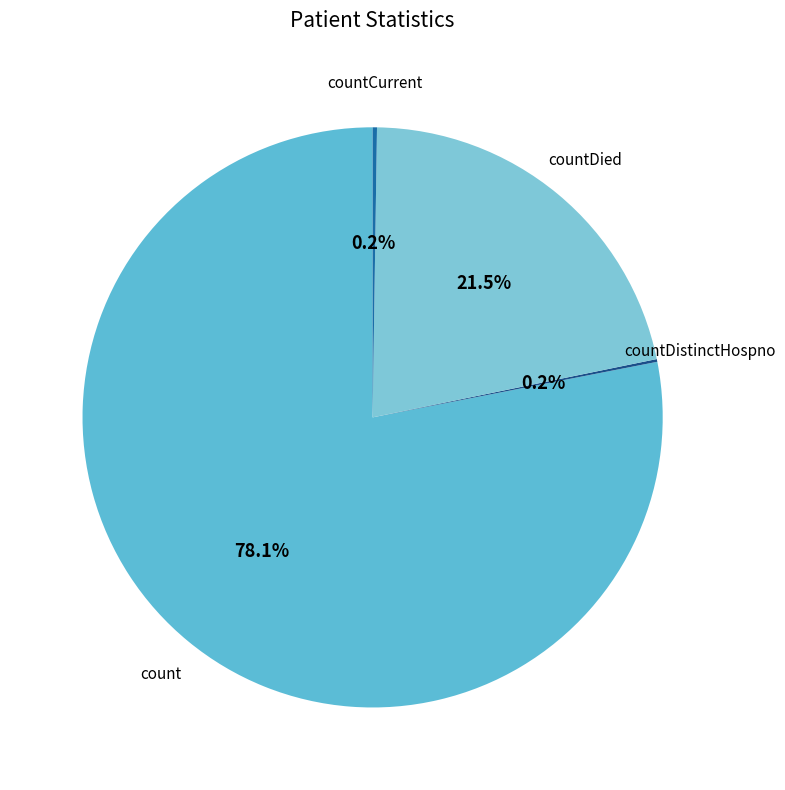

Does any single category account for the majority?

Yes